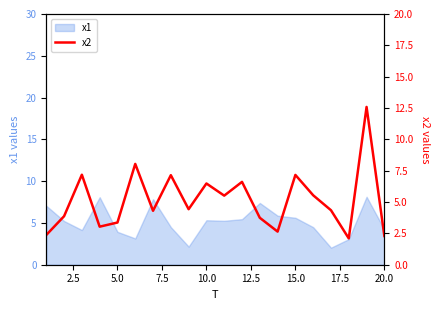

True or false: x1 has a value of 4.2 at 20.0.

True